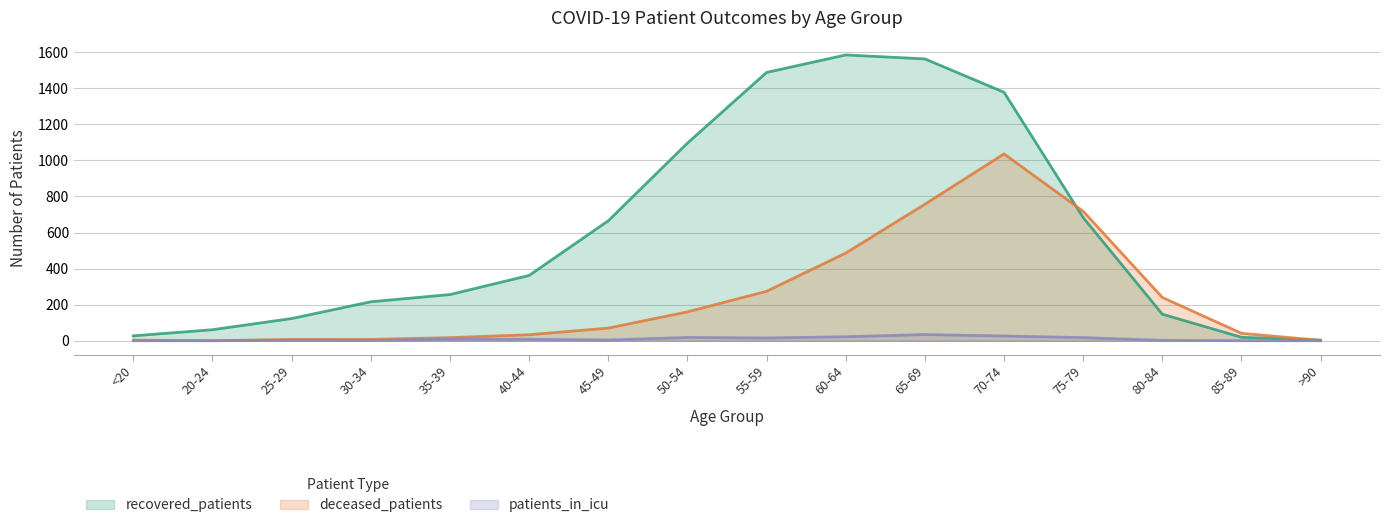

What is the difference between the highest and lowest values at 70-74?

1352